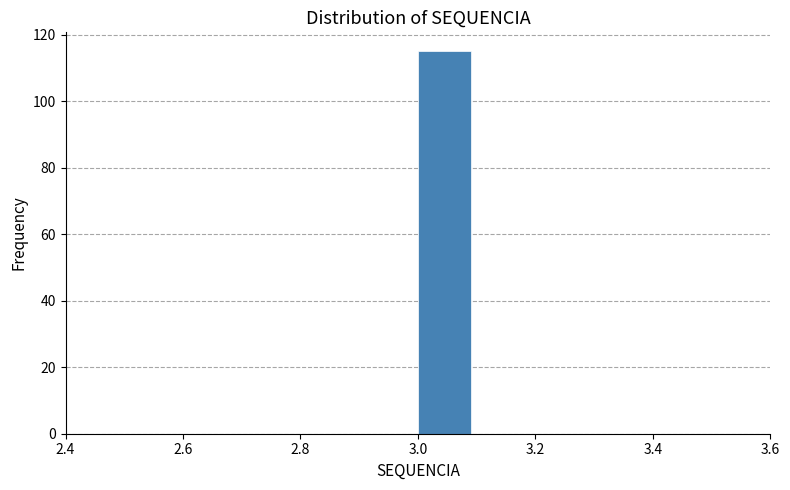

Reading left to right, list every bar in this chart as the range it spans on the x-axis followed by its height. The values are not printed on the chart, so give them approximately, as read against the axis.

2.5 to 2.6: 0
2.6 to 2.7: 0
2.7 to 2.8: 0
2.8 to 2.9: 0
2.9 to 3.0: 0
3.0 to 3.1: 116
3.1 to 3.2: 0
3.2 to 3.3: 0
3.3 to 3.4: 0
3.4 to 3.5: 0